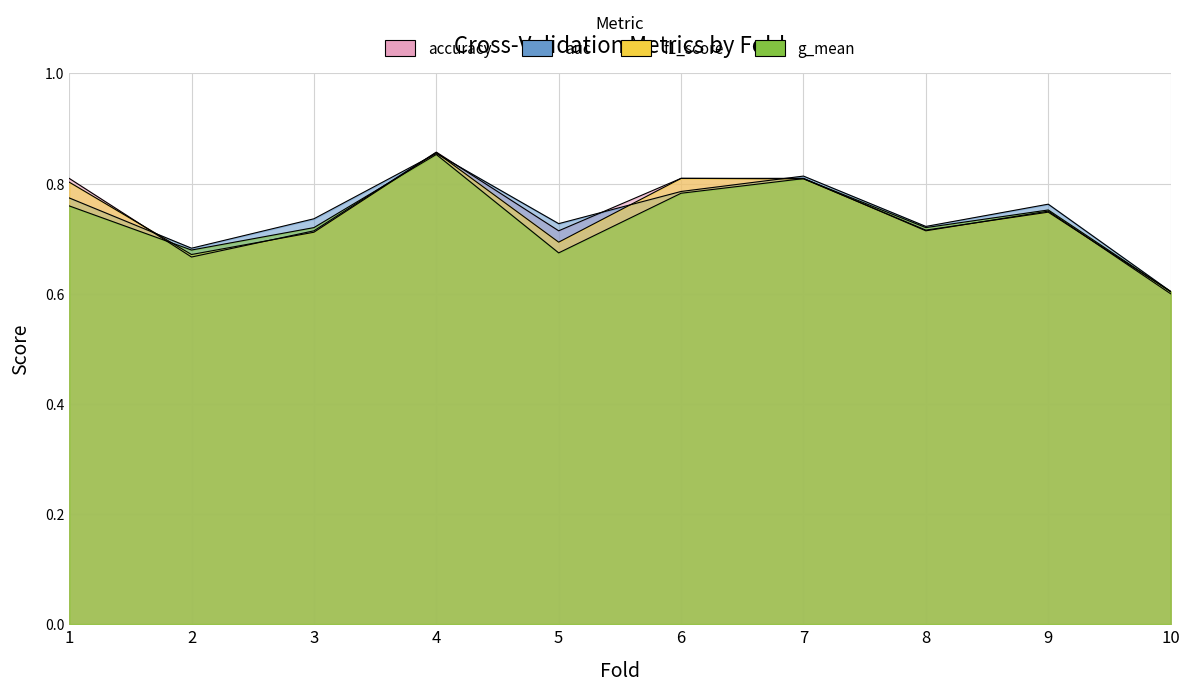

The value of accuracy at 6 is 1.1. True or false?

False